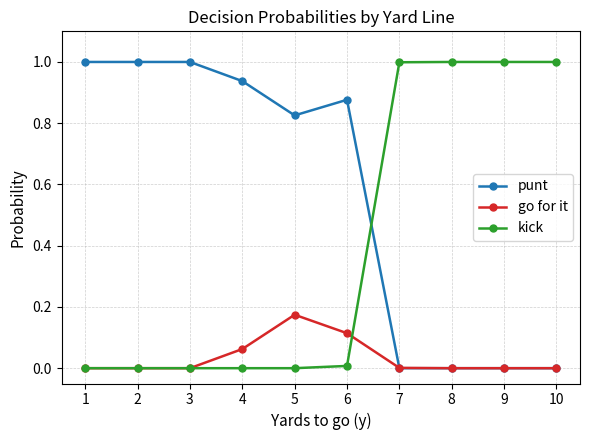

Is the value of kick at 7 greater than the value of go for it at 3?

Yes